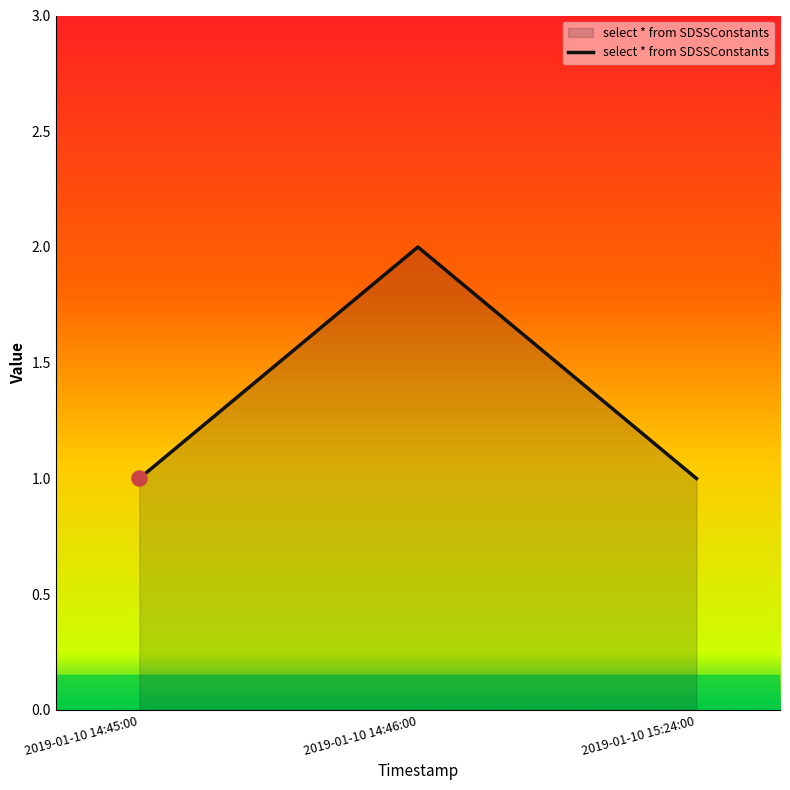

Approximately how many times larger is the value at 2019-01-10 14:45:00 compared to 2019-01-10 14:46:00?

0.5